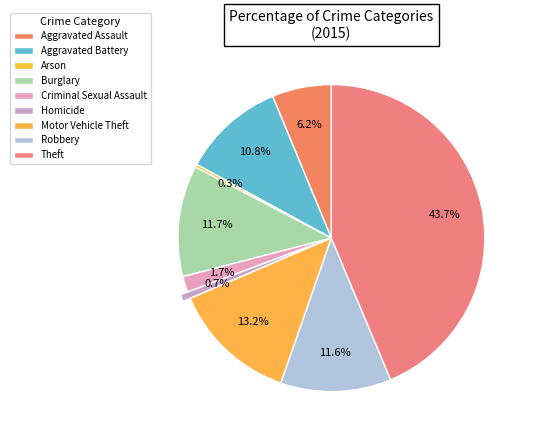

To the nearest percent, what is the difference between the Aggravated Battery and Theft slice percentages?

33%